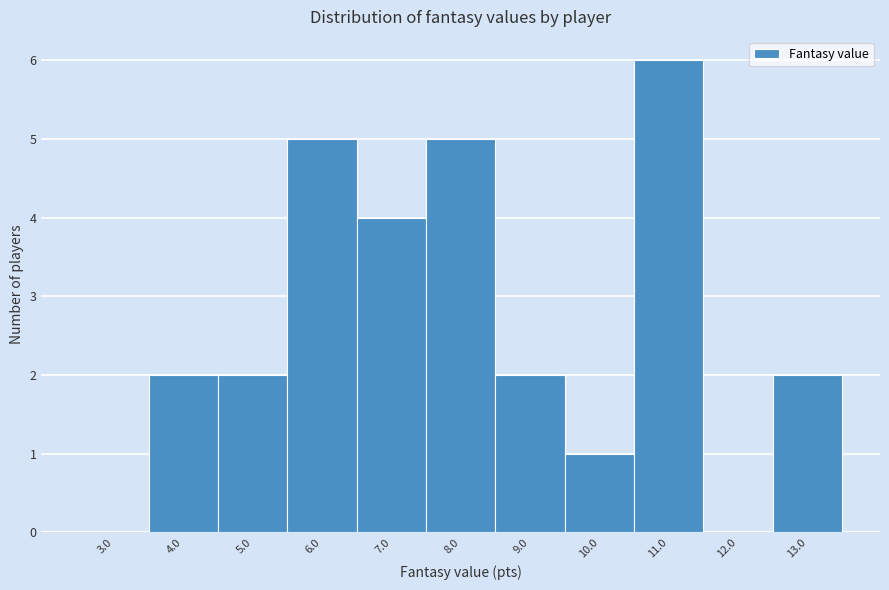

Reading left to right, list every bar in this chart as the range it spans on the x-axis followed by its height. The values are not printed on the chart, so give them approximately, as read against the axis.

2.5 to 3.5: 0
3.5 to 4.5: 2
4.5 to 5.5: 2
5.5 to 6.5: 5
6.5 to 7.5: 4
7.5 to 8.5: 5
8.5 to 9.5: 2
9.5 to 10.5: 1
10.5 to 11.5: 6
11.5 to 12.5: 0
12.5 to 13.5: 2